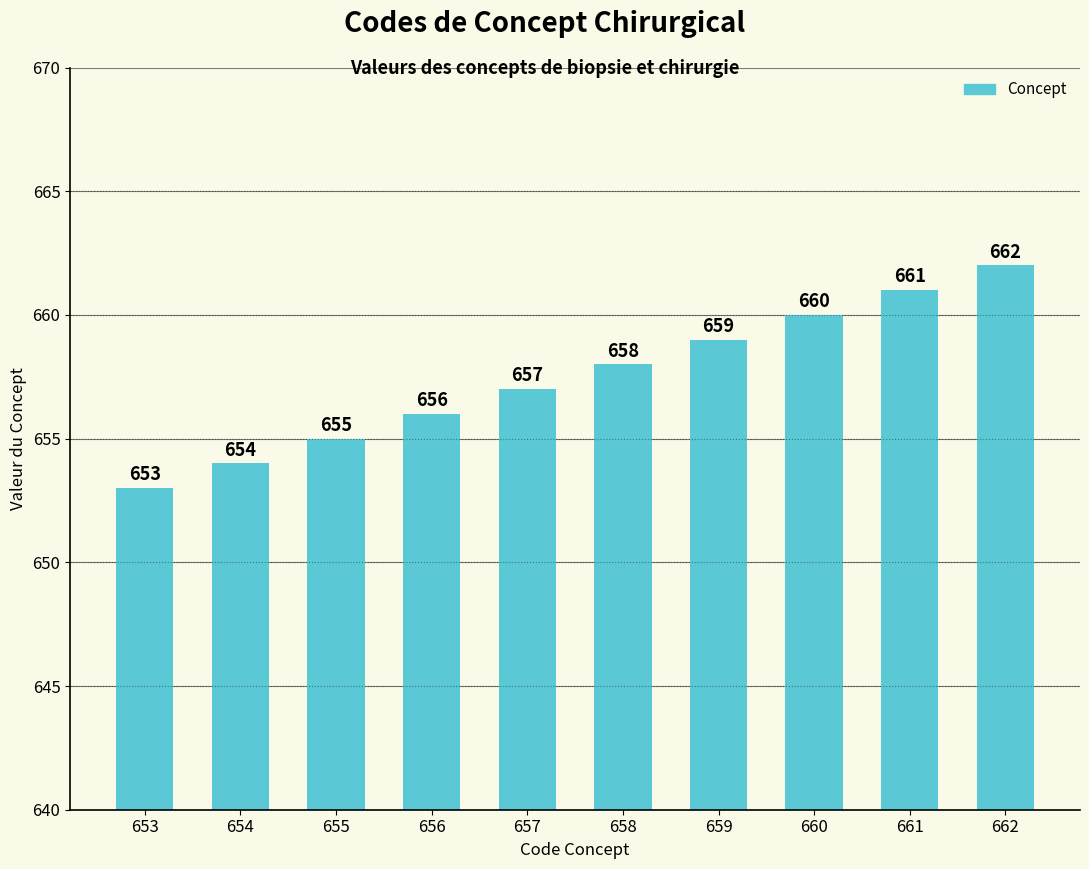

Is it true that the value at 654 is 864?

False